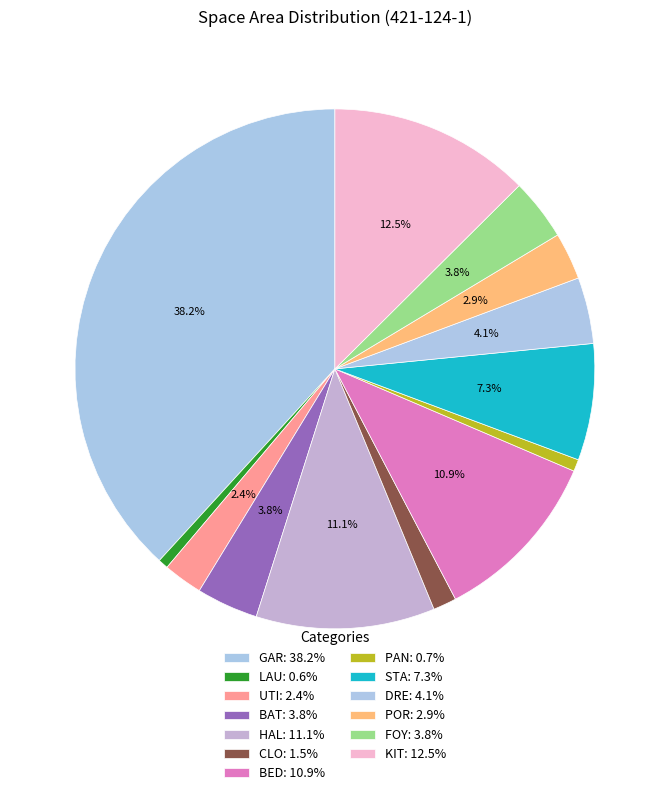

How many segments does this pie chart have?

13